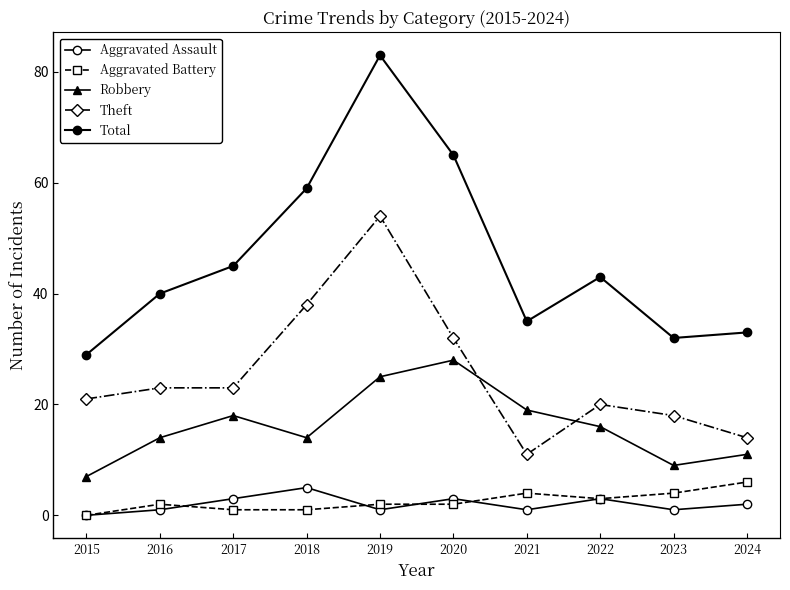

True or false: Aggravated Battery and Robbery cross at least once.

False